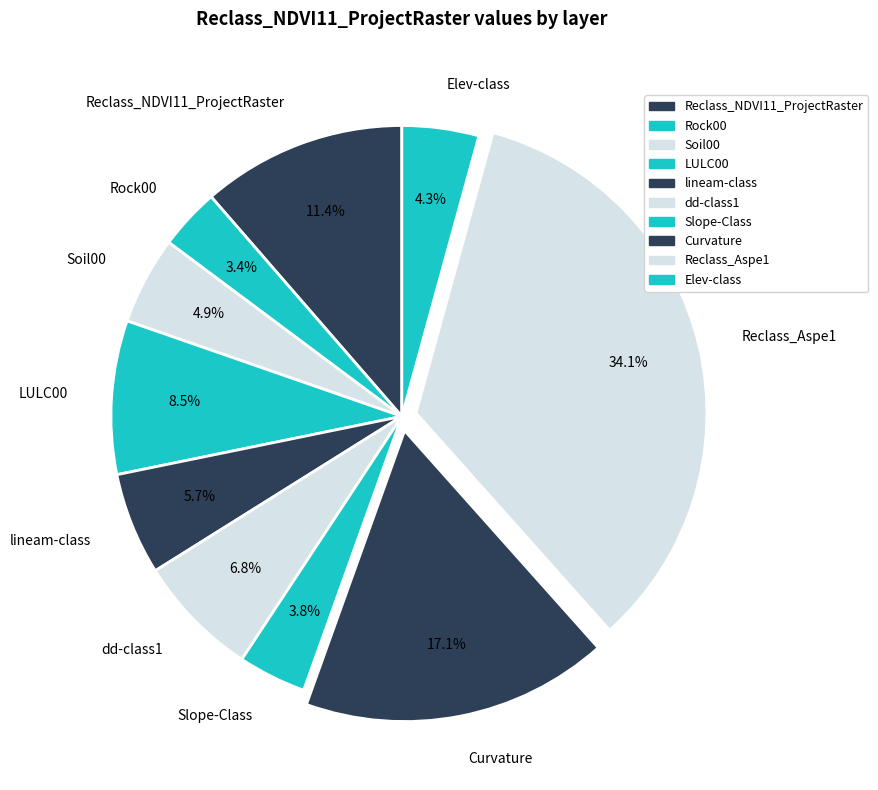

Count the number of slices in the pie.

10